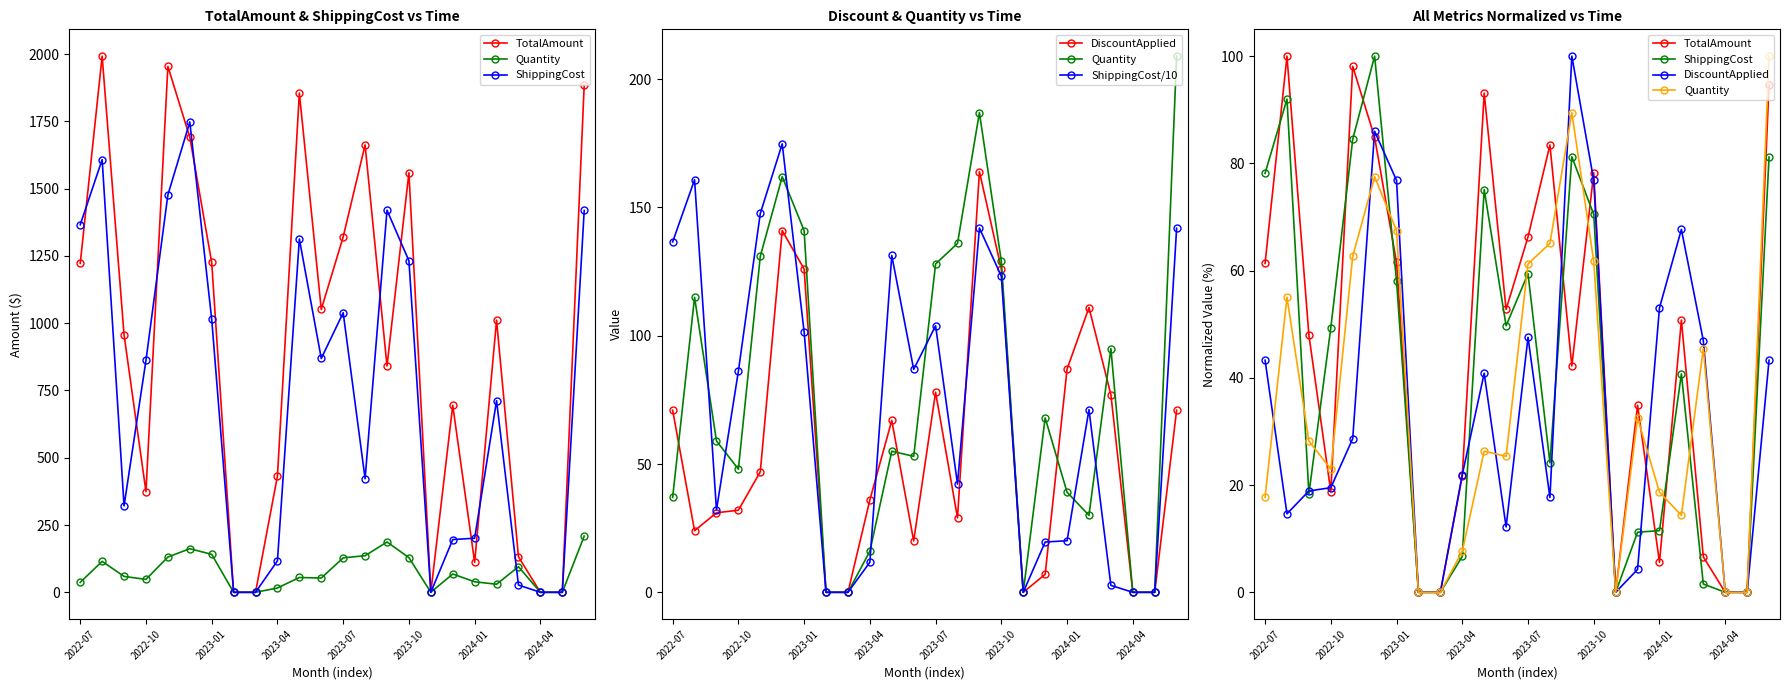

How many positive values does the TotalAmount series have?

19